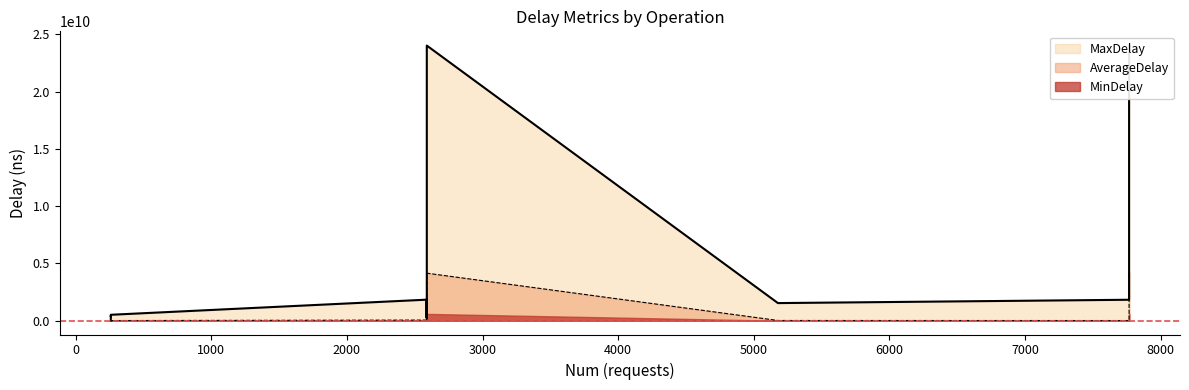

Does the chart have visible grid lines?

No